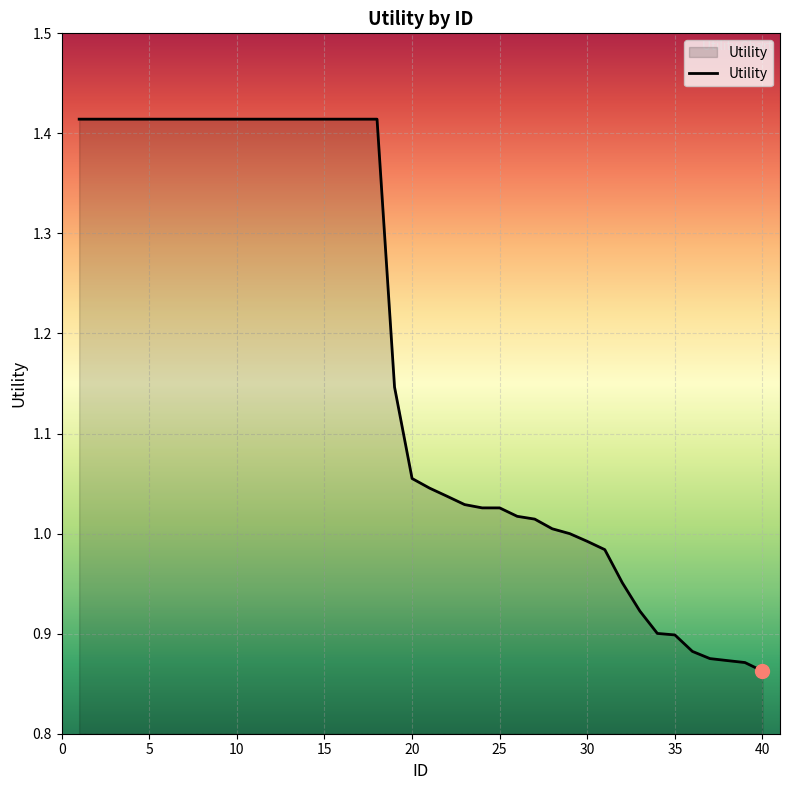

What is the ratio of the value at 40 to the value at 15?

0.6